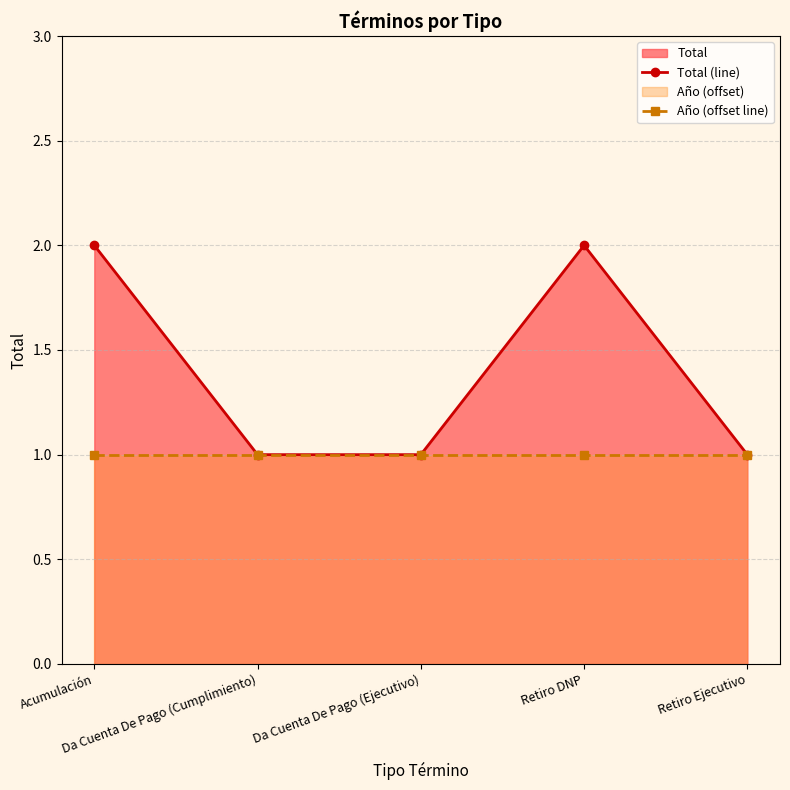

Which series has the largest total across all categories?

Total (line)